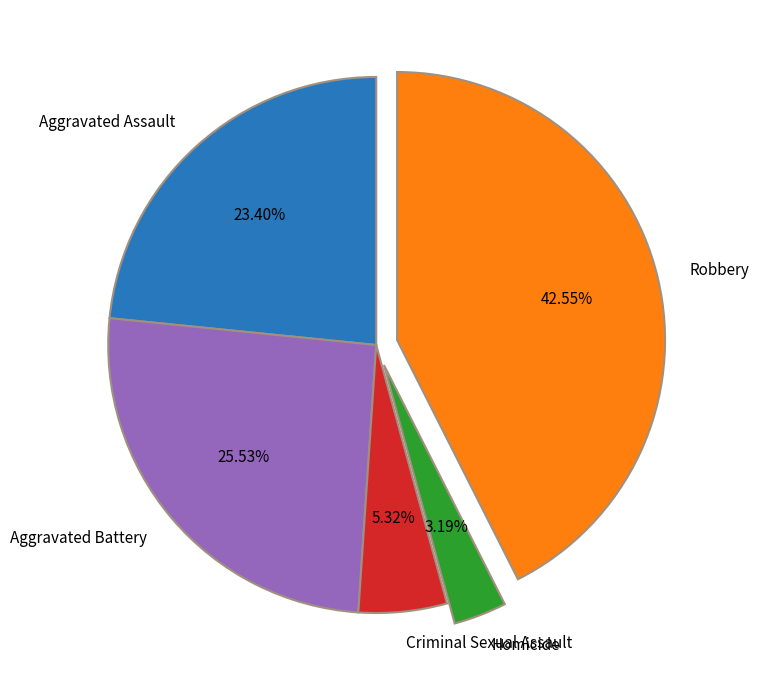

The Robbery slice represents 43% of the pie. True or false?

True